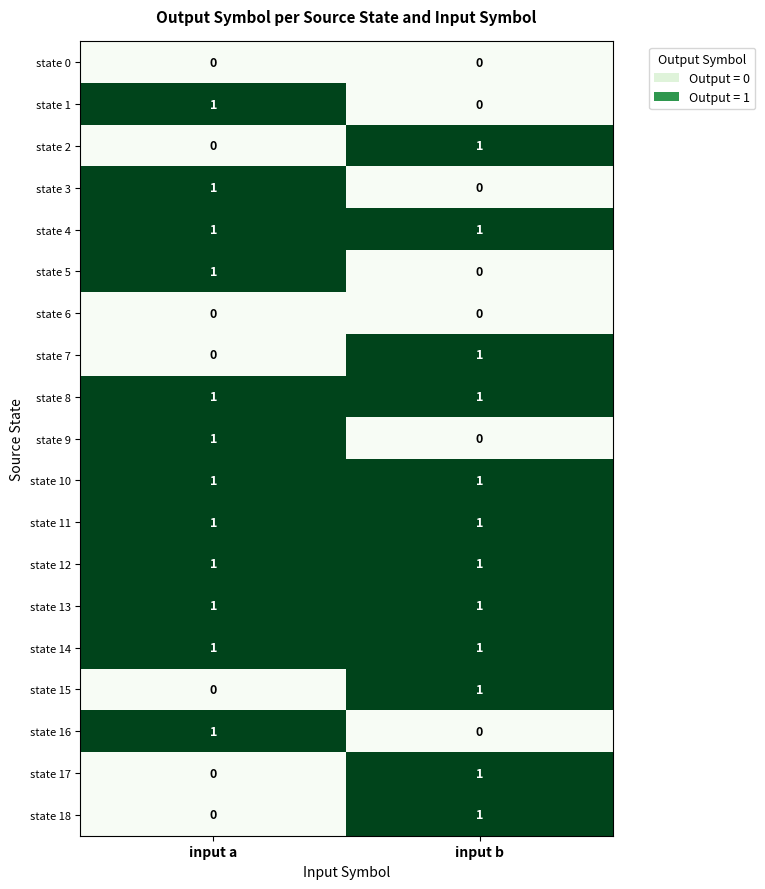

What is the total value across all series at input a?

12